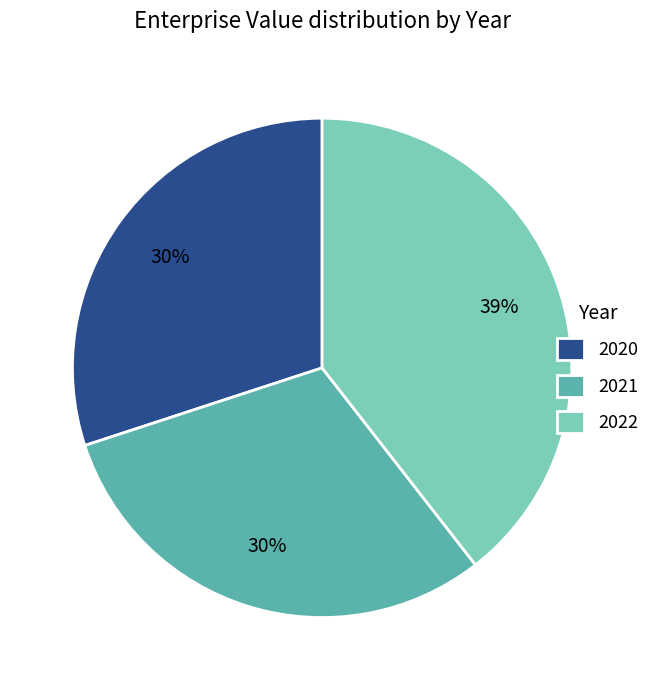

Approximately how many times larger is the value at 2020 compared to 2021?

1.0